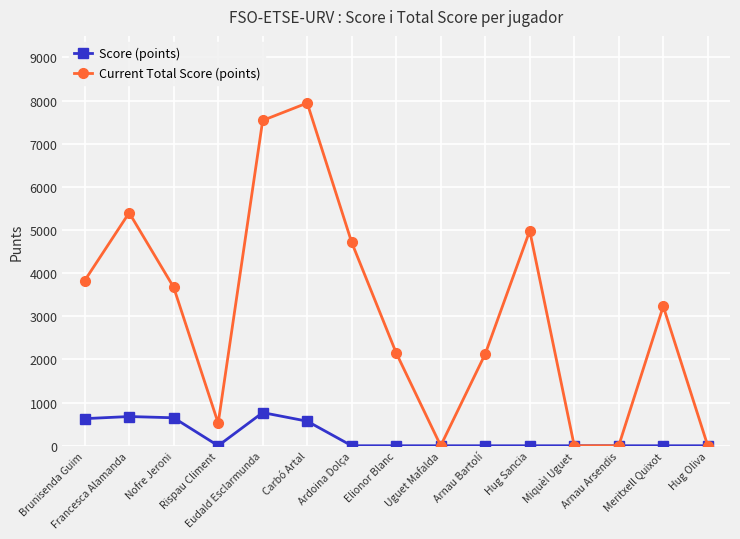

In Current Total Score (points), how many points are higher than both neighbors (excluding endpoints)?

4